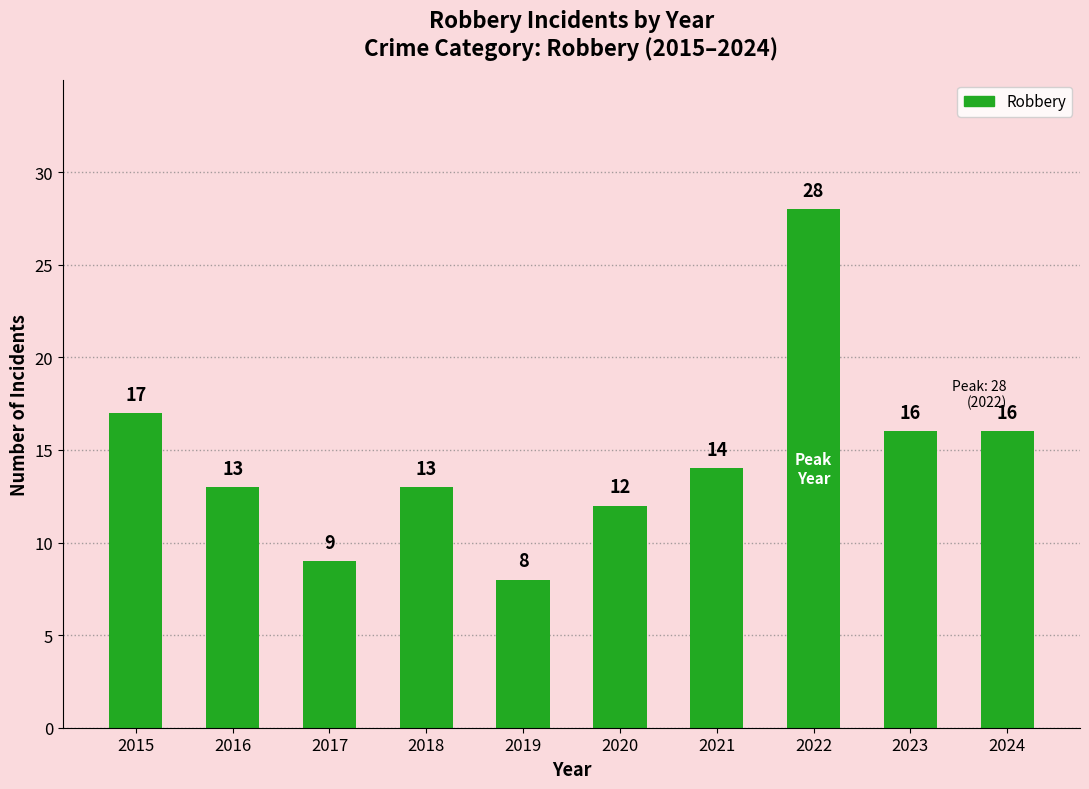

What is the difference between the values at 2017 and 2024?

7